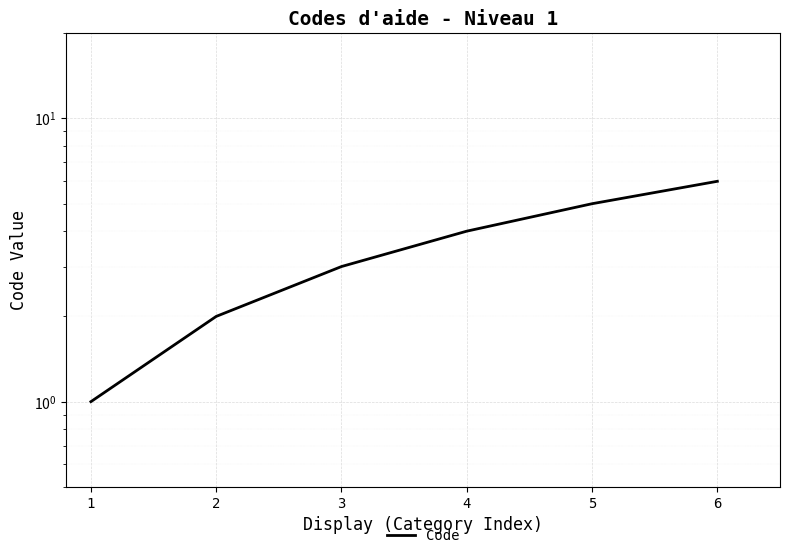

How many data points does each series have?

6